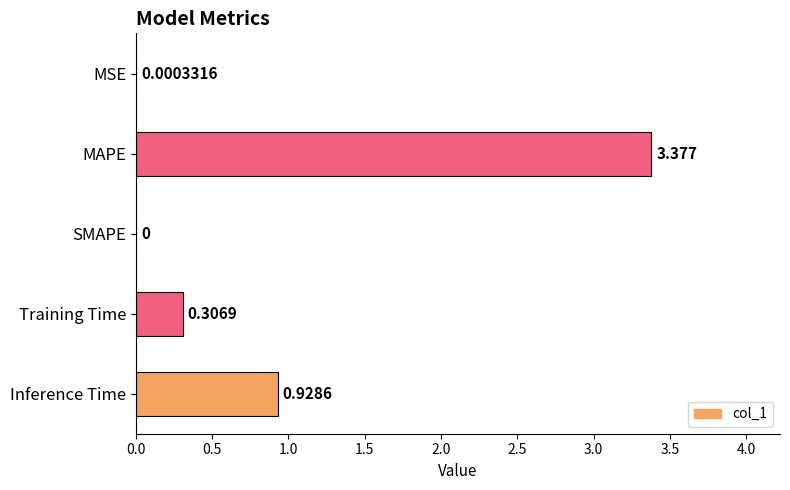

Which label corresponds to the largest value in the chart?

MAPE